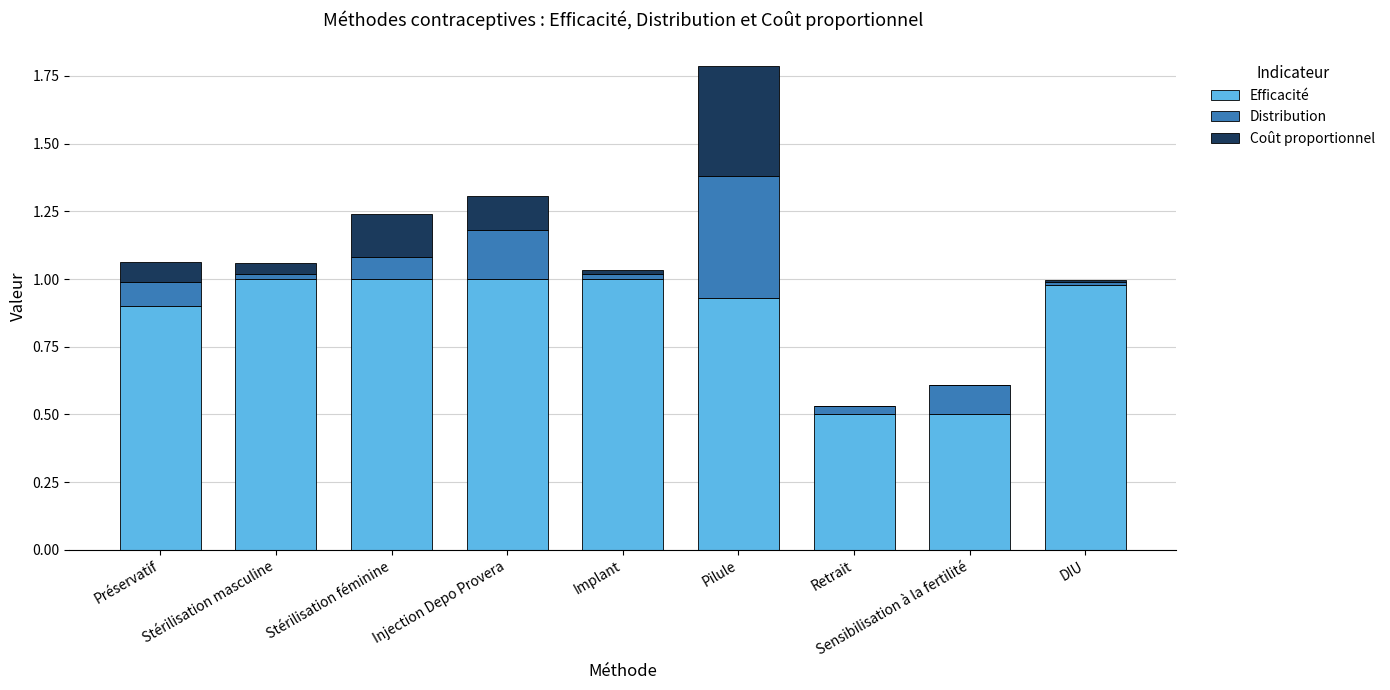

Is it true that Efficacité equals 1.0 at Stérilisation masculine?

True